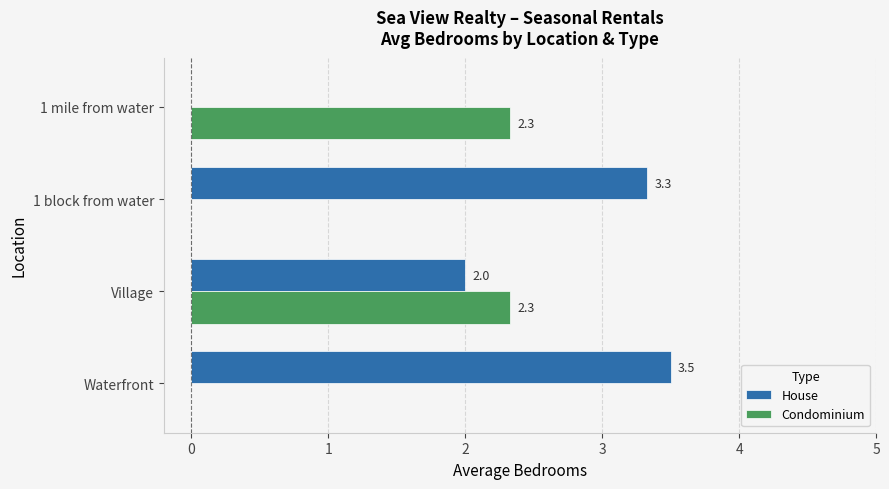

Count the Condominium values in the range 0 to 2.

2